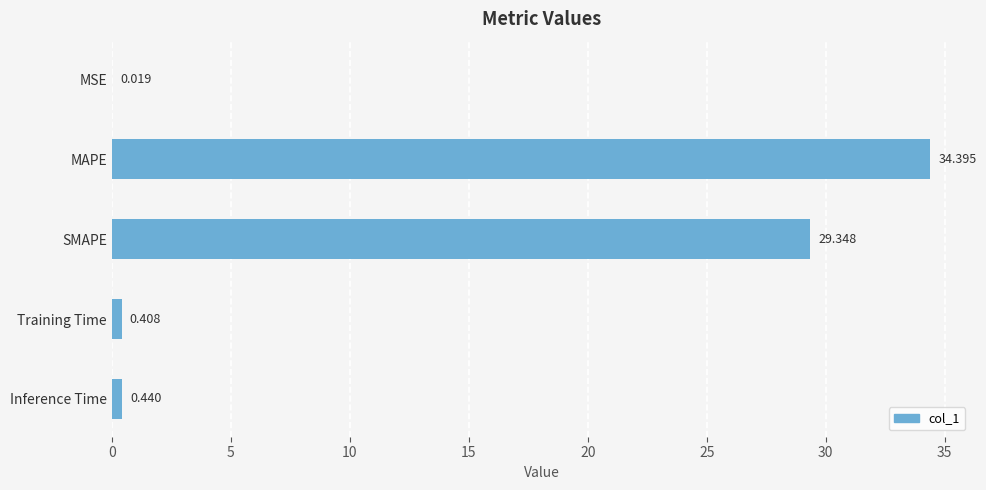

At which label is the value closest to 17?

SMAPE